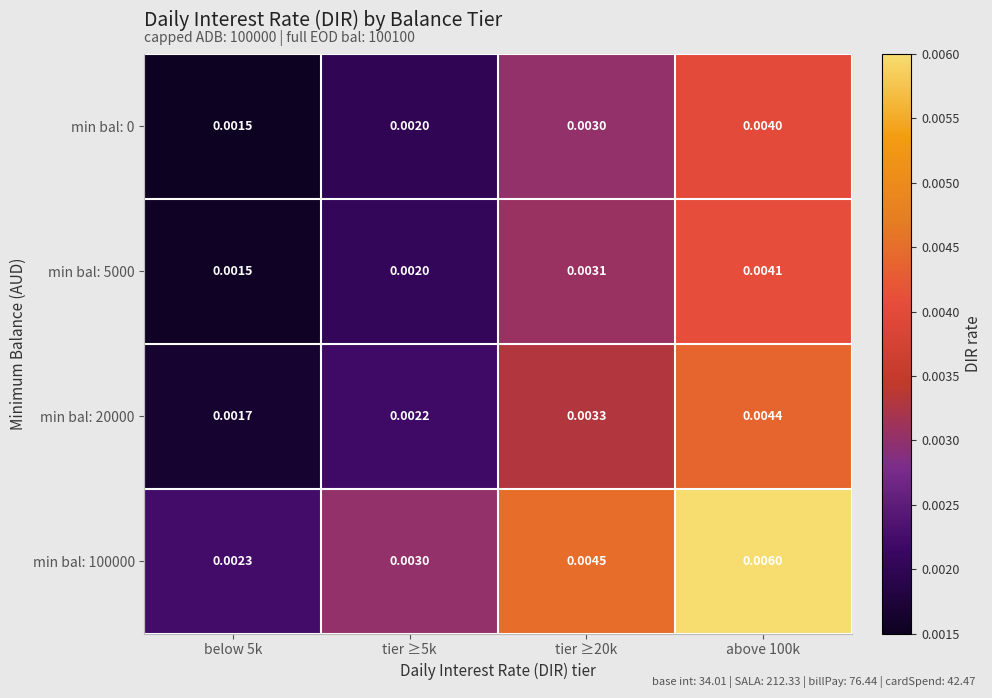

Is the value of min bal: 5000 at above 100k greater than the value of min bal: 20000 at tier ≥20k?

Yes